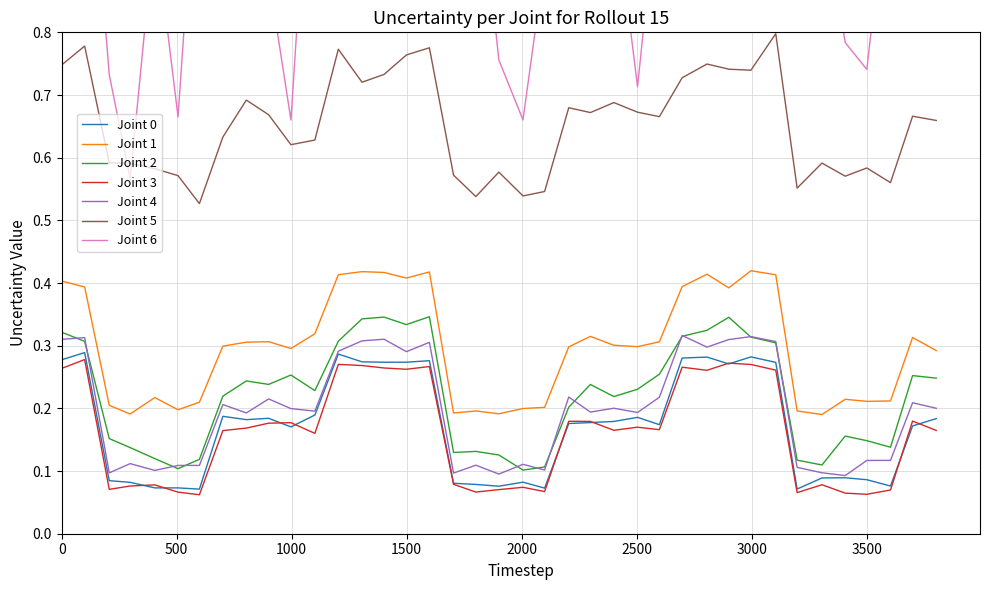

List the labels in order of value, smallest first.

599, 3198, 2100, 506, 405, 1901, 3604, 1801, 1704, 298, 2006, 207, 3501, 3306, 3407, 997, 3700, 2599, 2205, 2299, 2401, 803, 3803, 900, 2504, 701, 1101, 2901, 3105, 1402, 1499, 1306, 1599, 0, 2698, 2806, 2997, 1203, 100